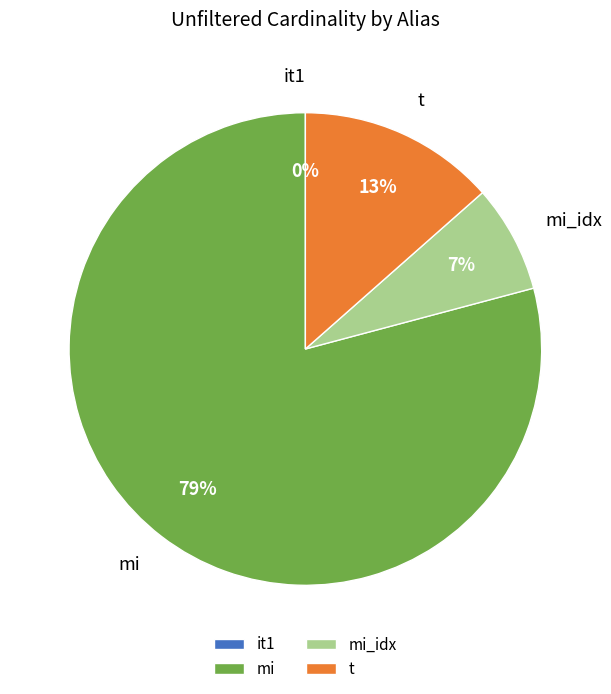

Is mi the majority of the pie?

Yes